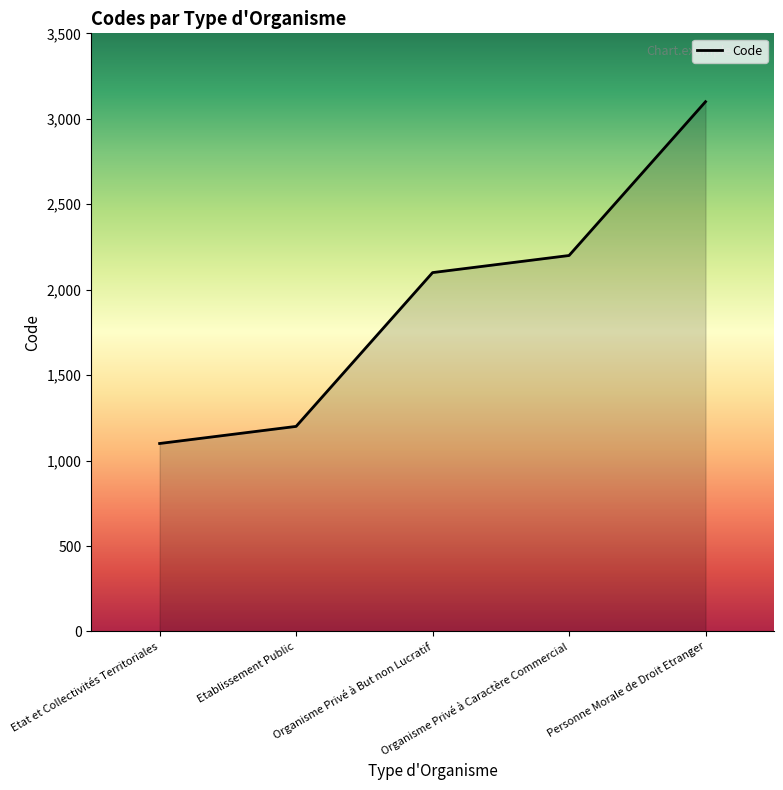

How many lines are shown in the chart?

1